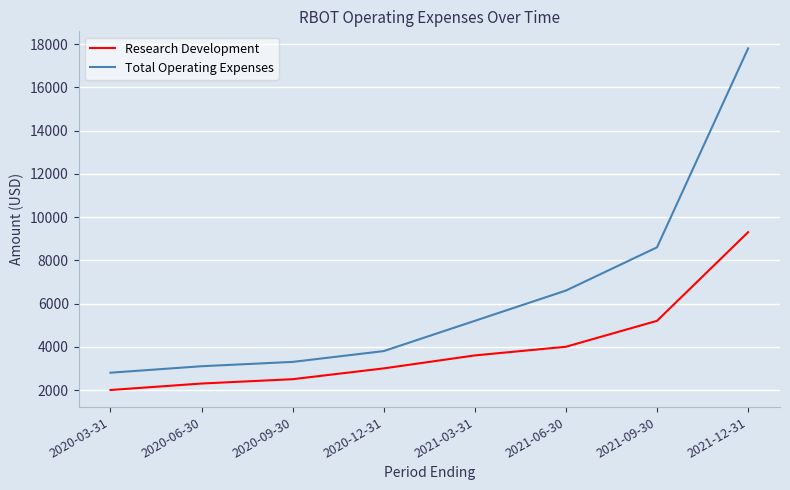

Which category has the lowest value across all series?

2020-03-31